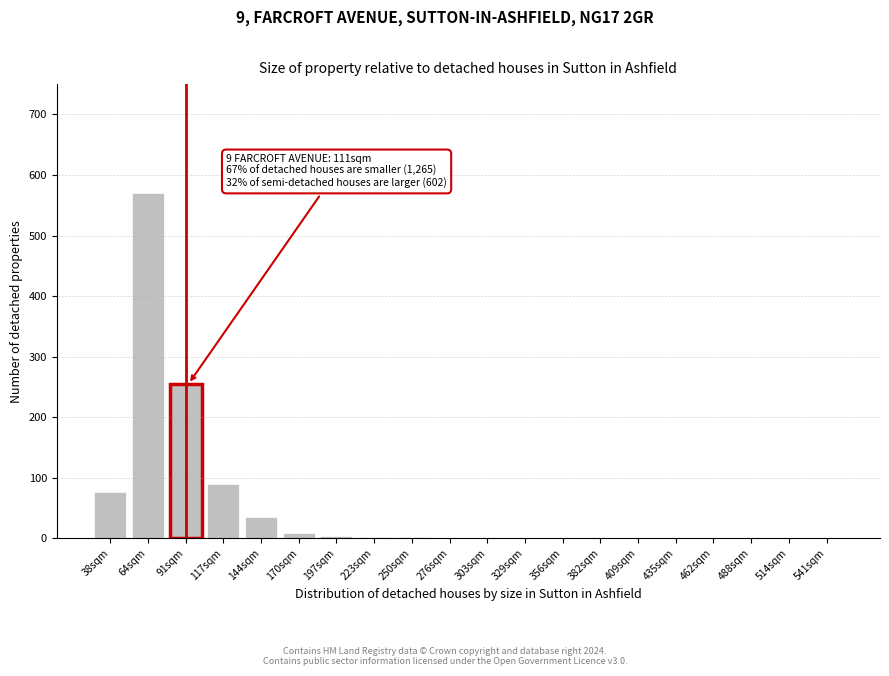

True or false: the data shows 0.6 at 329sqm.

True